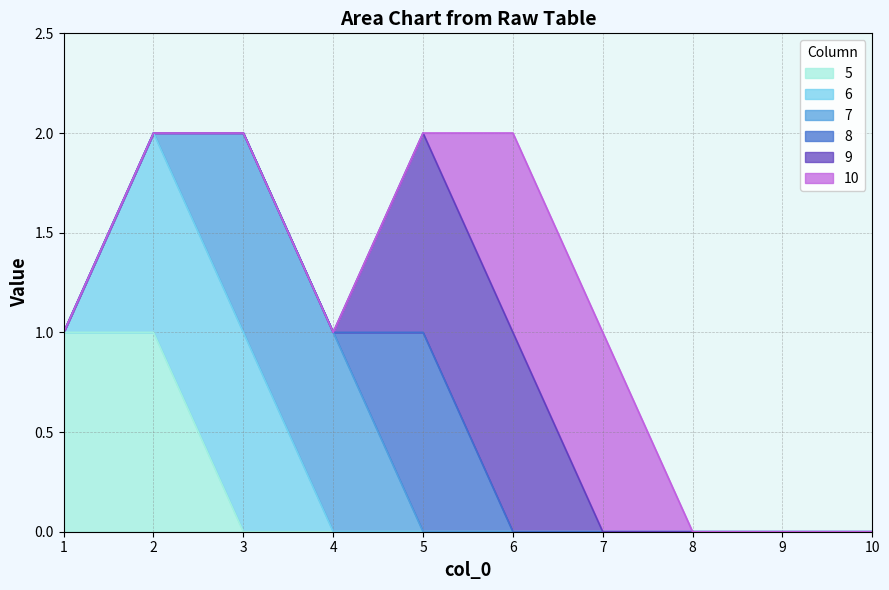

True or false: 9 has a value of 0 at 7.

True